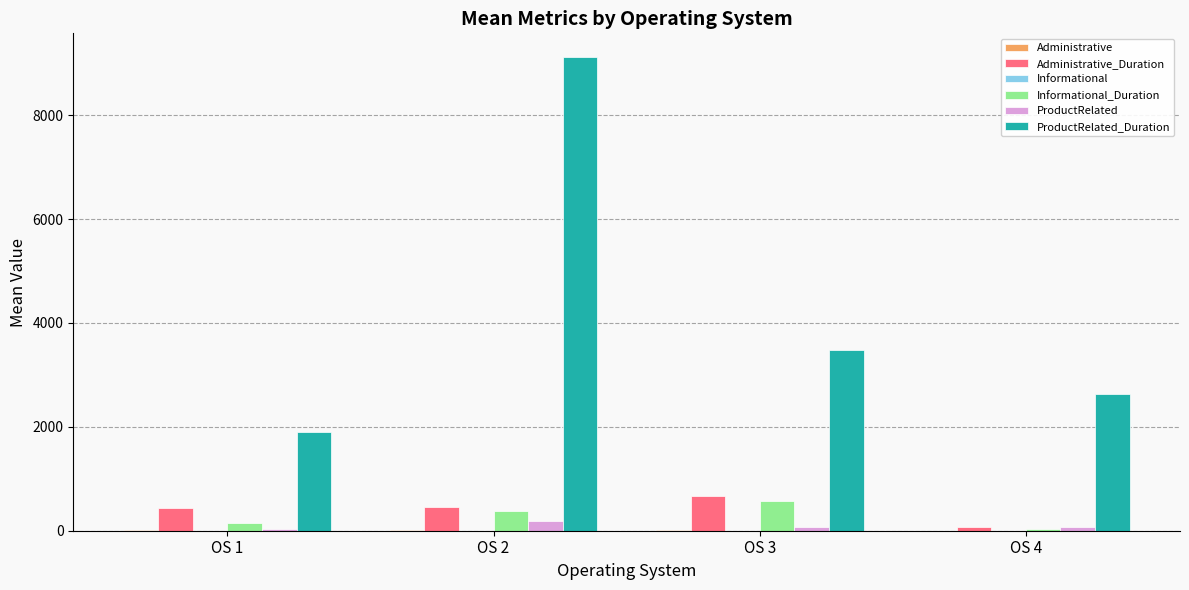

Between OS 1 and OS 4, which series saw the biggest shift?

ProductRelated_Duration